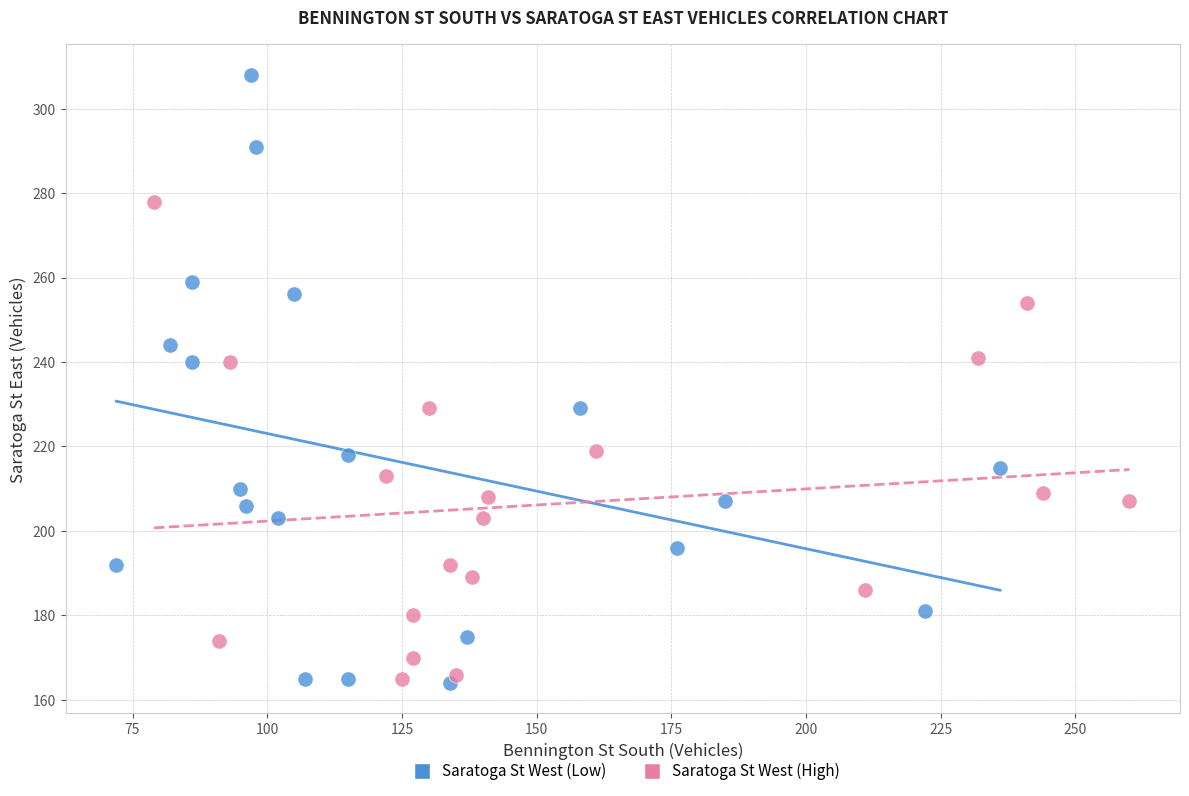

Which series reaches the maximum Y coordinate?

Saratoga St West (Low)